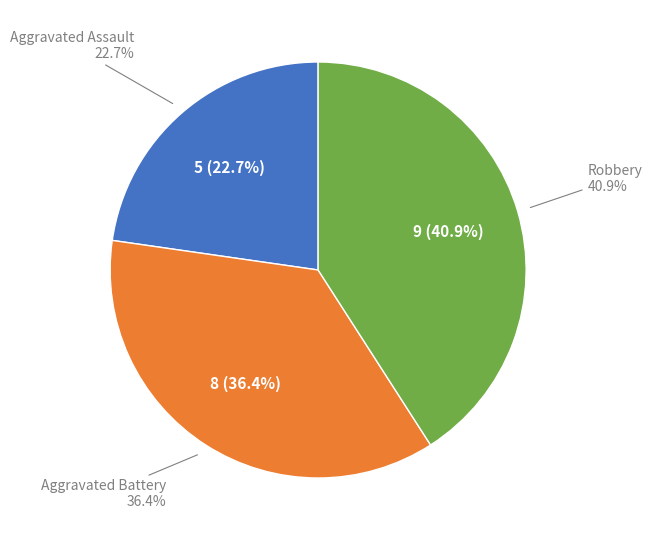

To the nearest percent, what is the difference between the Robbery and Aggravated Assault slice percentages?

18%